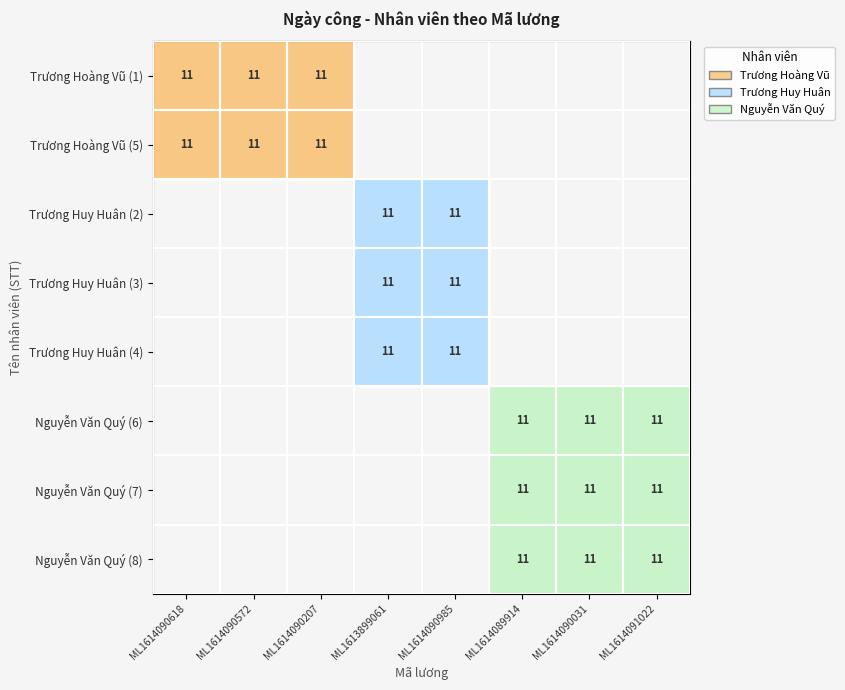

Is it true that Nguyễn Văn Quý (8) equals 18 at ML1614090031?

False